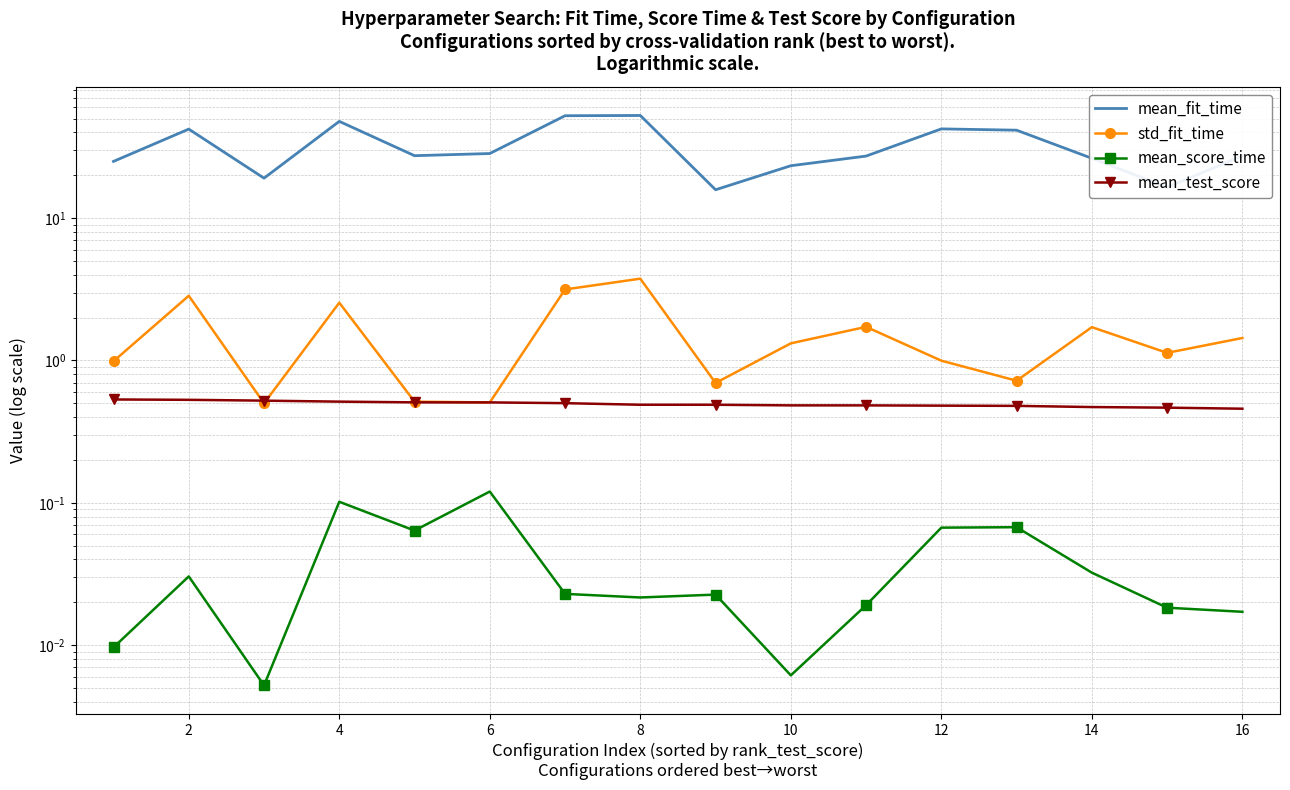

The mean_fit_time series shows 42.2 at 2. True or false?

True